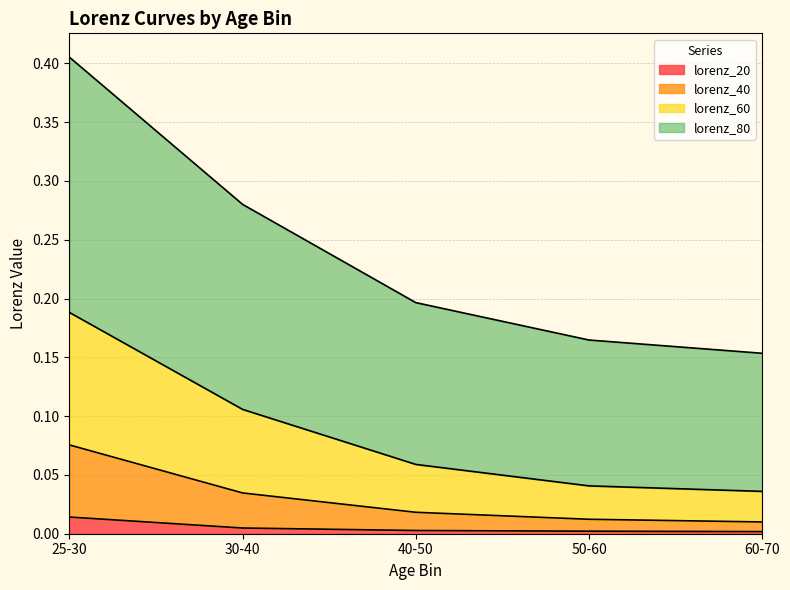

True or false: lorenz_20 and lorenz_60 cross at least once.

False